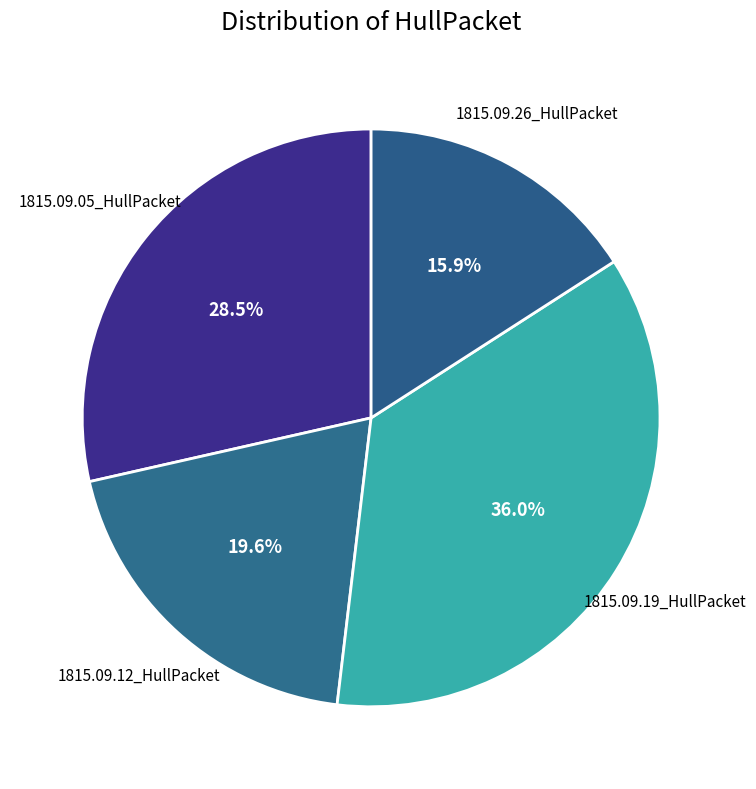

How many segments does this pie chart have?

4